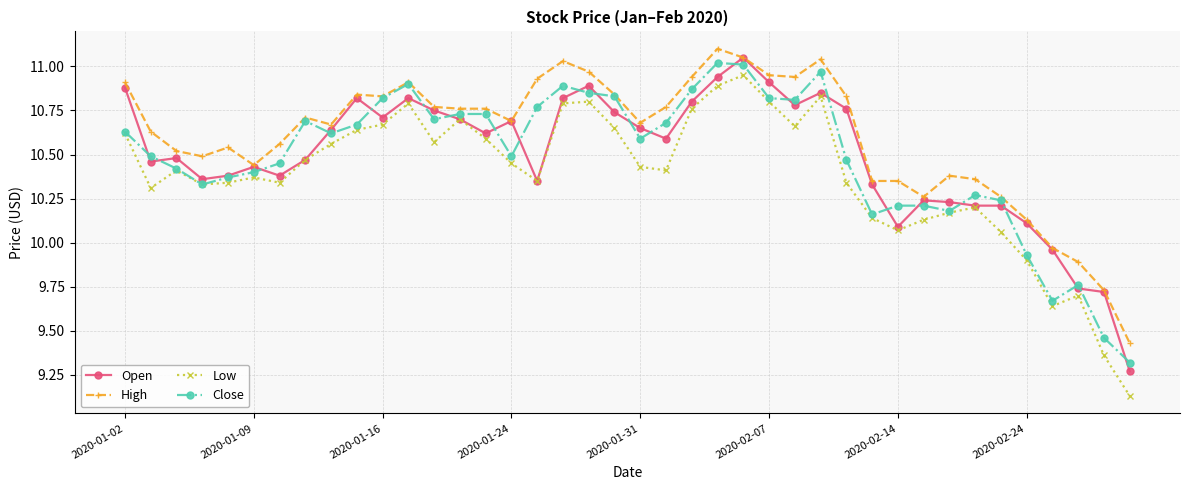

Which series has the largest range (max minus min)?

Low